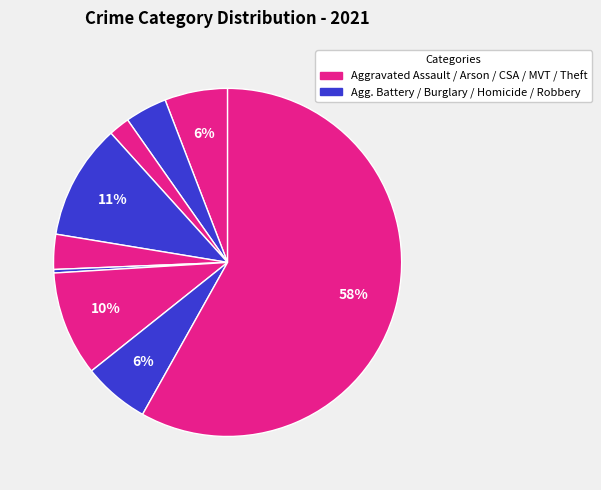

How many segments does this pie chart have?

9